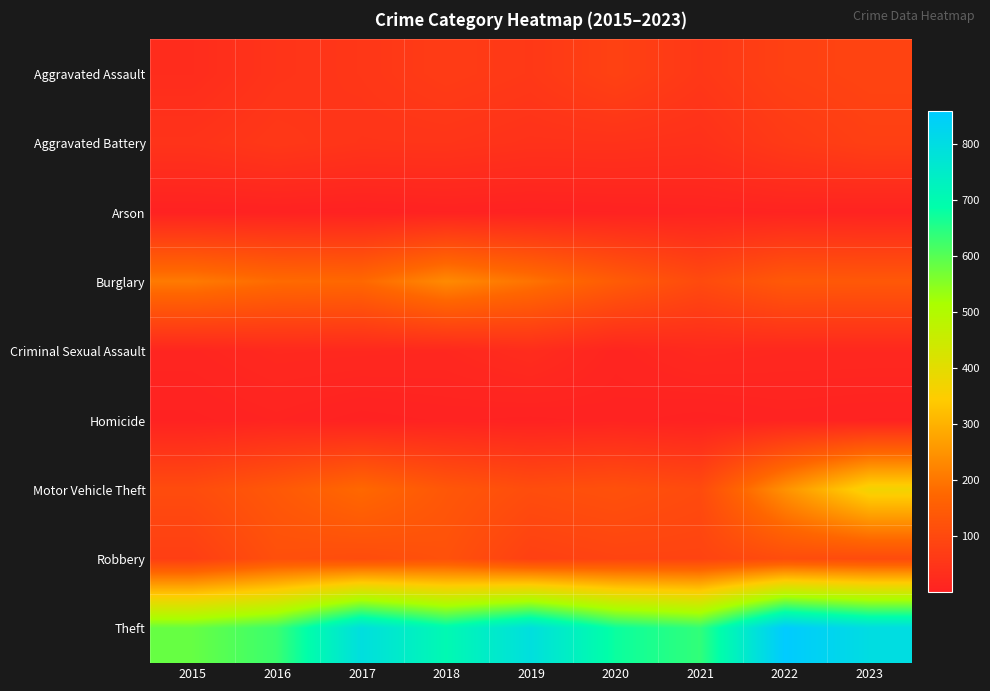

How many distinct data groups are displayed?

9